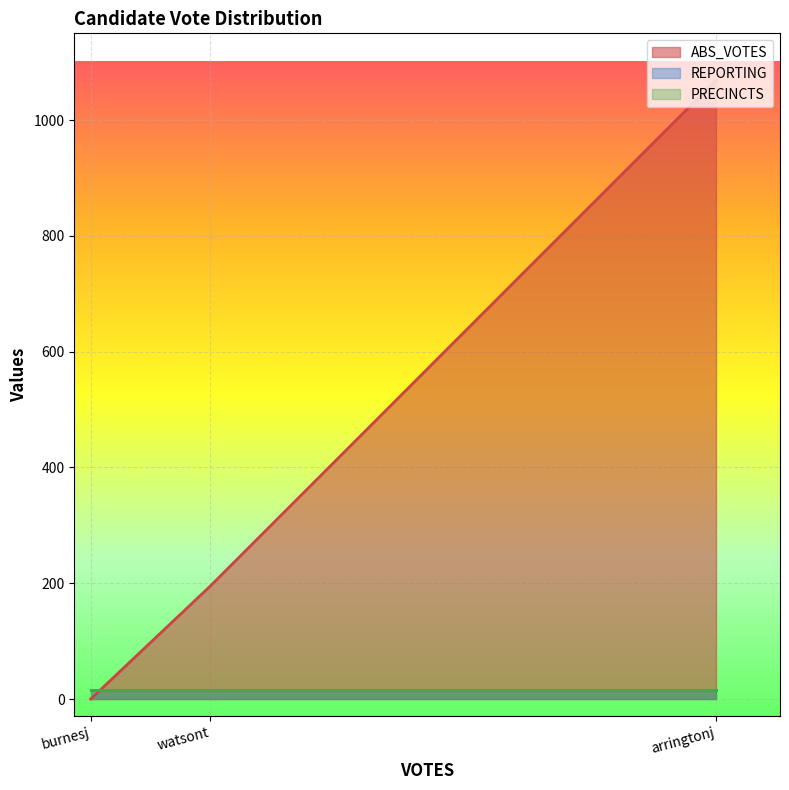

How many lines are shown in the chart?

3